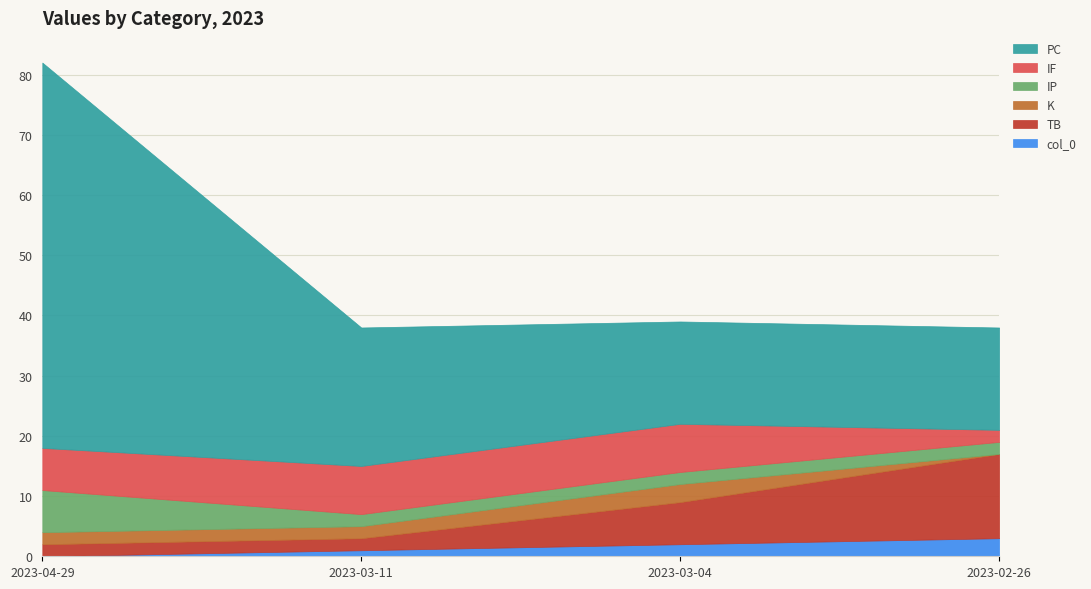

At which label does TB first exceed 7?

2023-02-26